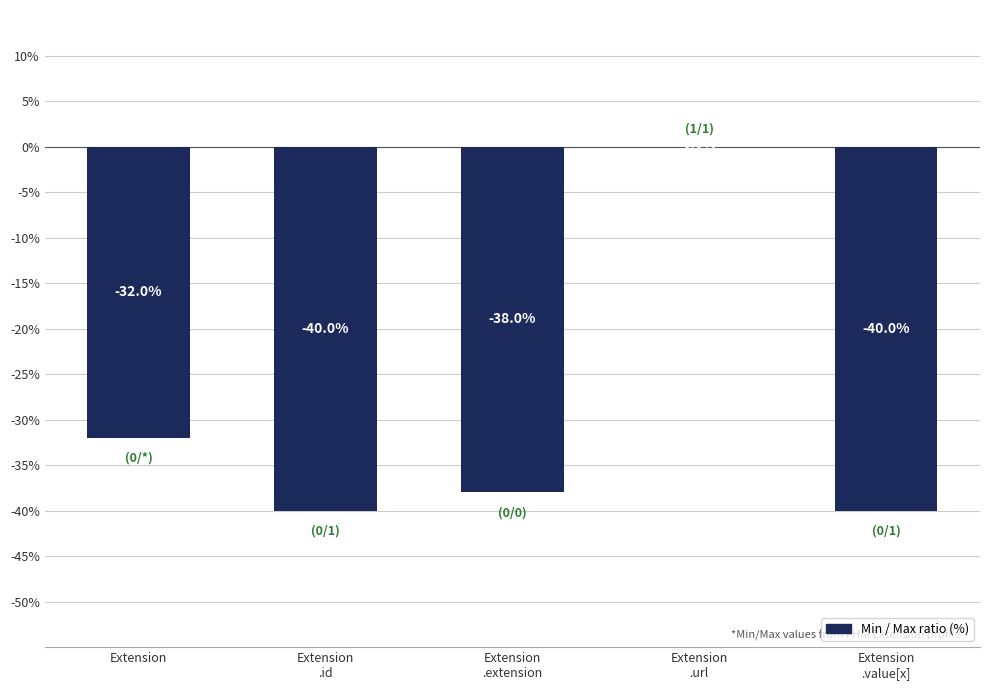

The chart shows a value of -32 at Extension. True or false?

True